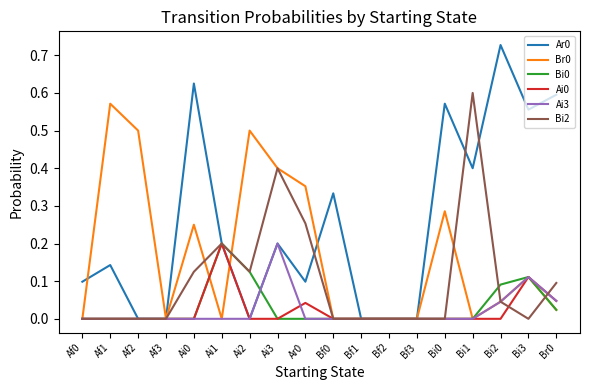

Is it true that Br0 equals 0.6 at Ar0?

False